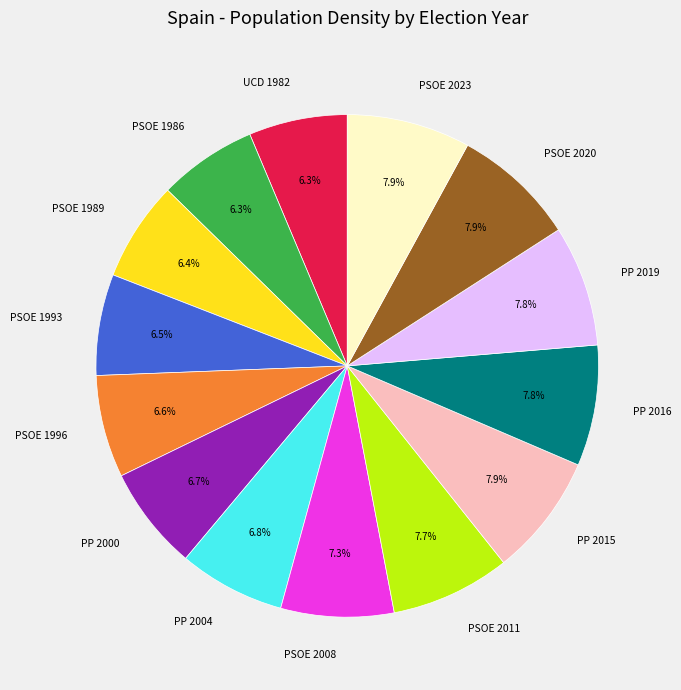

Does UCD 1982 account for over 50% of the chart?

No